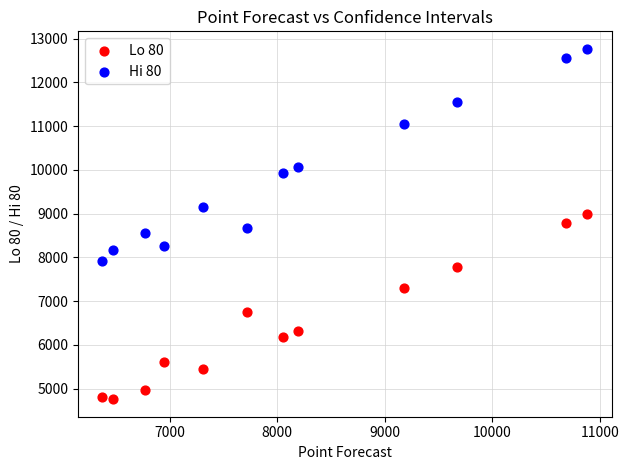

Which series has the largest Y range (max minus min)?

Hi 80